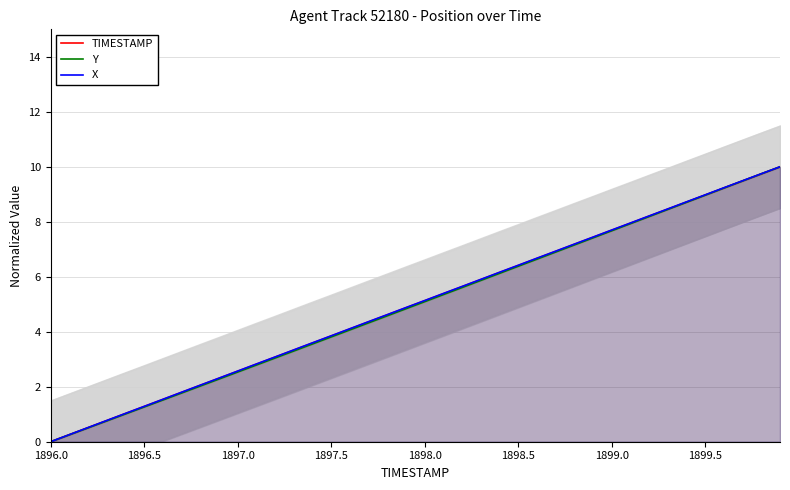

How many lines are shown in the chart?

3